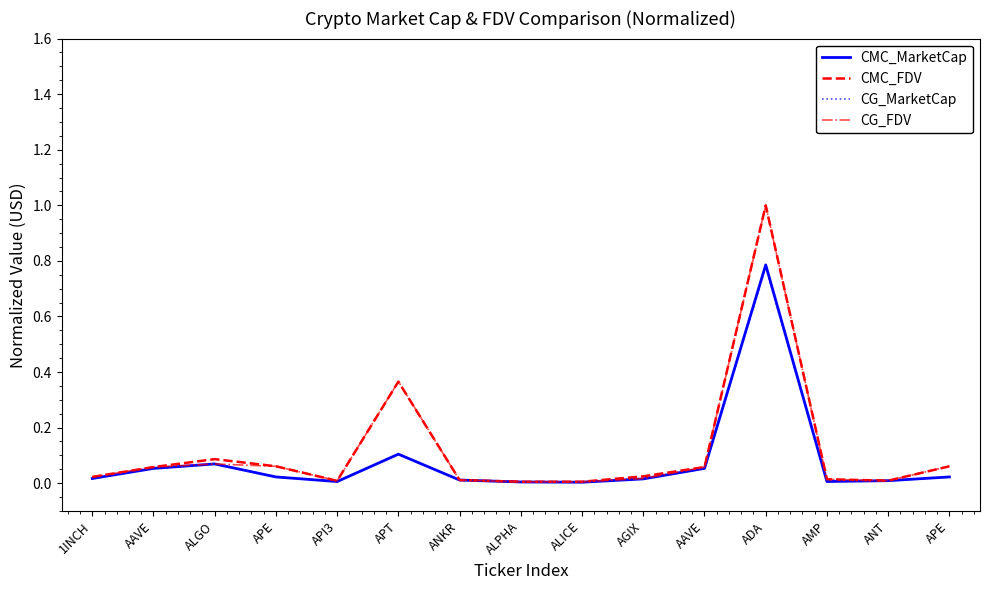

At AAVE, list the series in order from smallest to largest.

CG_MarketCap, CMC_MarketCap, CG_FDV, CMC_FDV